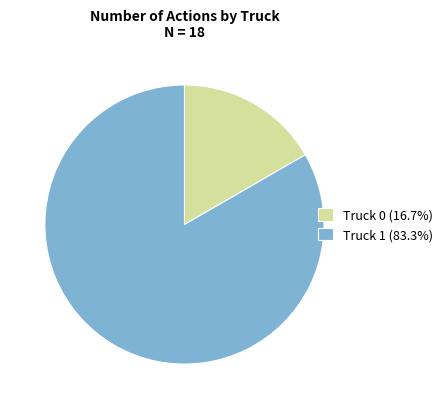

Approximately how many times larger is the value at Truck 1 compared to Truck 0?

5.0